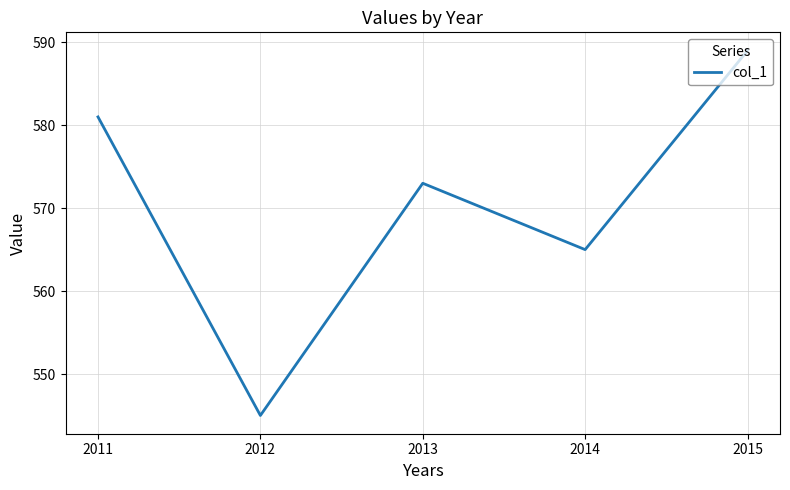

At which label does the data first exceed 573?

2011